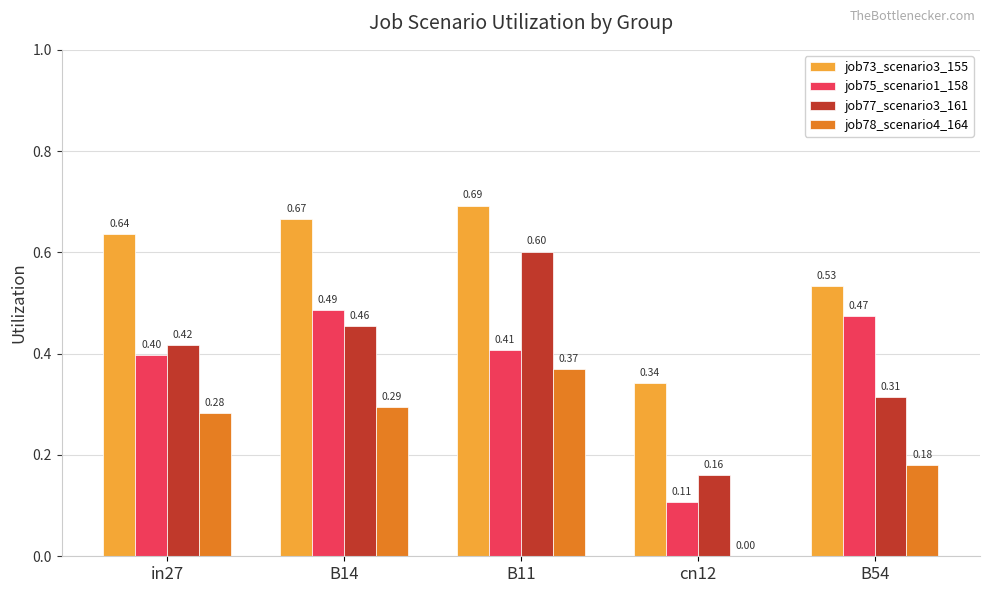

Which series changed the most between in27 and cn12?

job73_scenario3_155